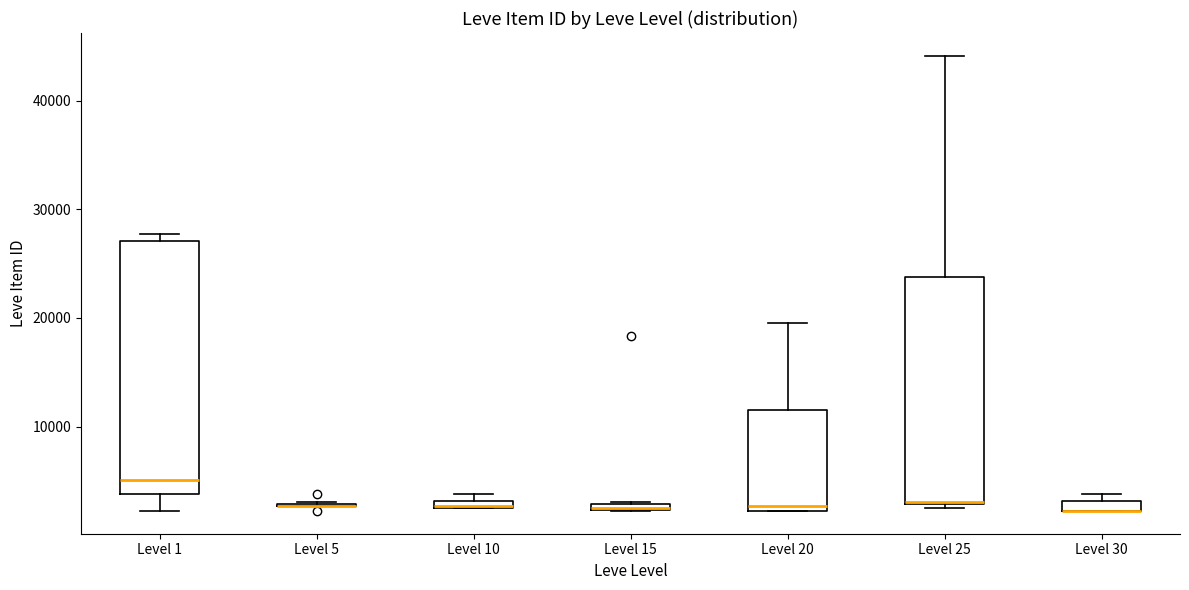

Which box is the tallest, from its lower edge to its upper edge?

Level 1